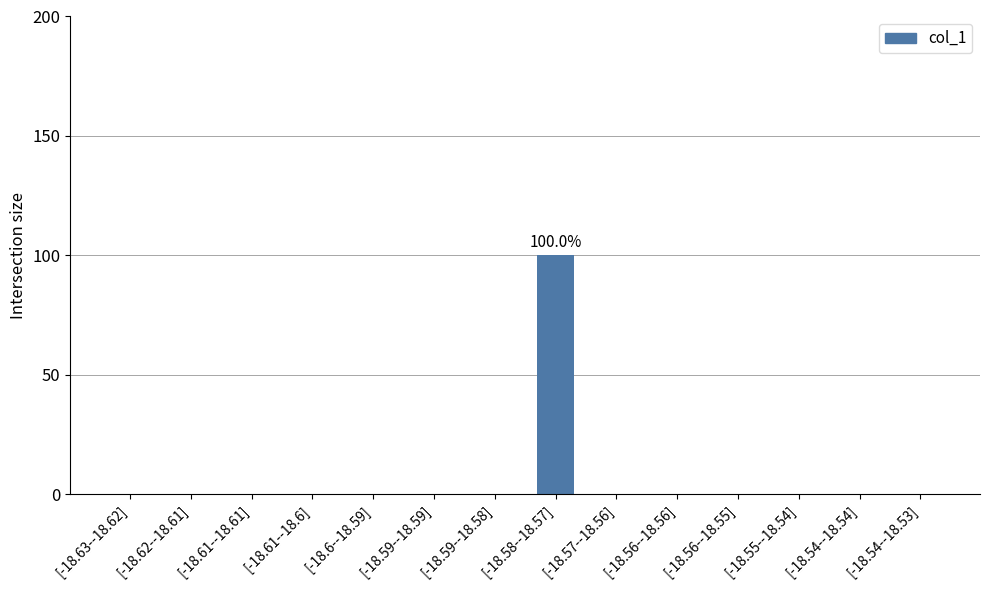

True or false: the data shows 0 at [-18.6--18.59].

True